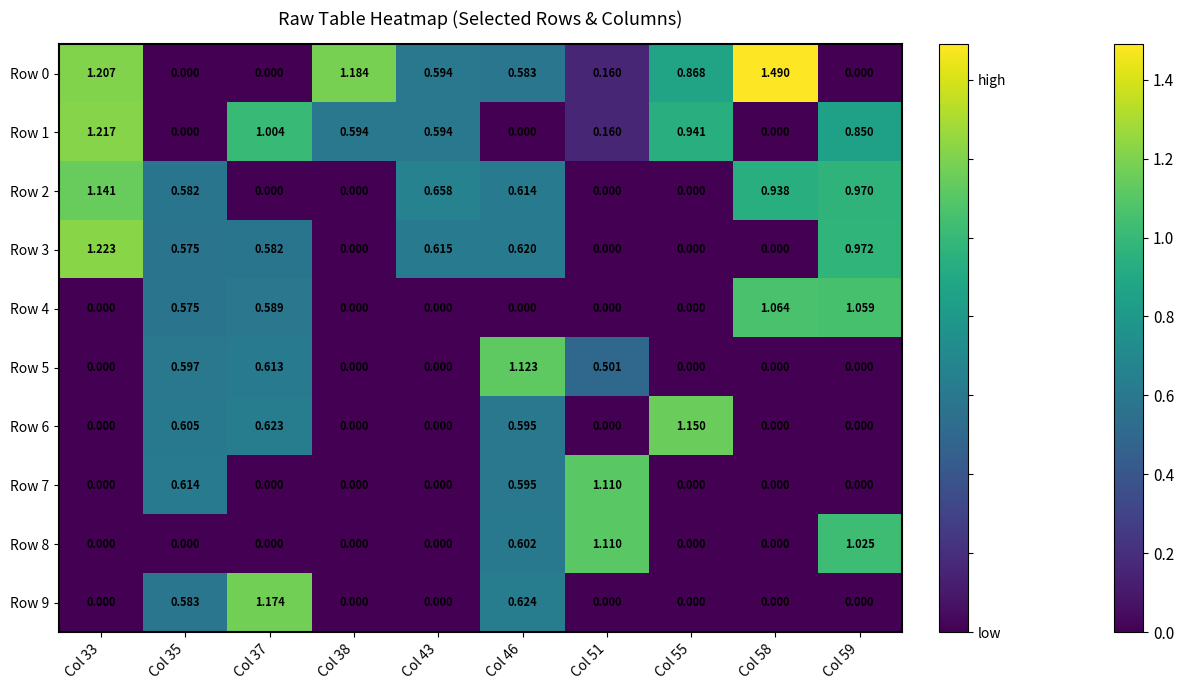

Is the value of Row 7 at Col 46 greater than the value of Row 8 at Col 51?

No